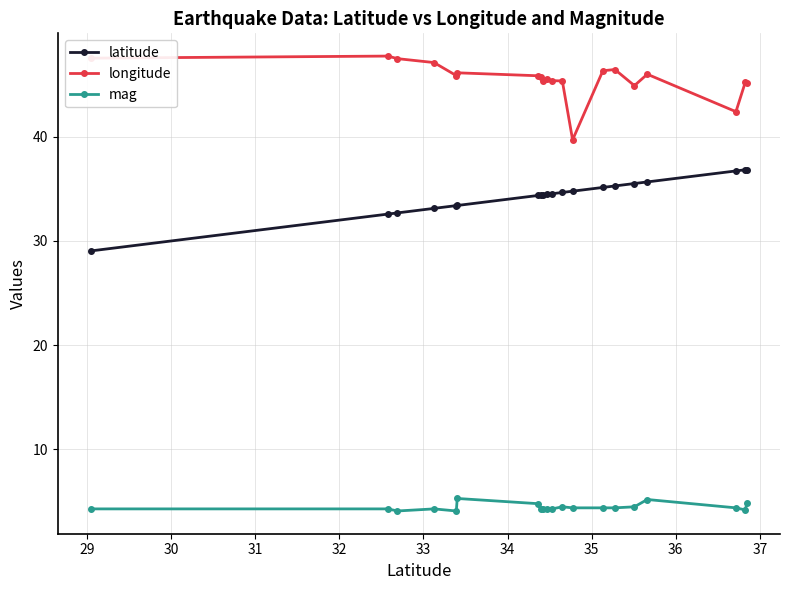

List the series in order of their peak value, highest first.

longitude, latitude, mag